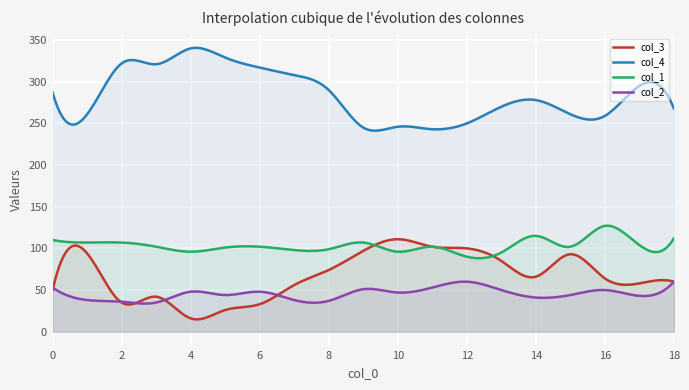

In col_3, how many points are lower than both neighbors (excluding endpoints)?

4